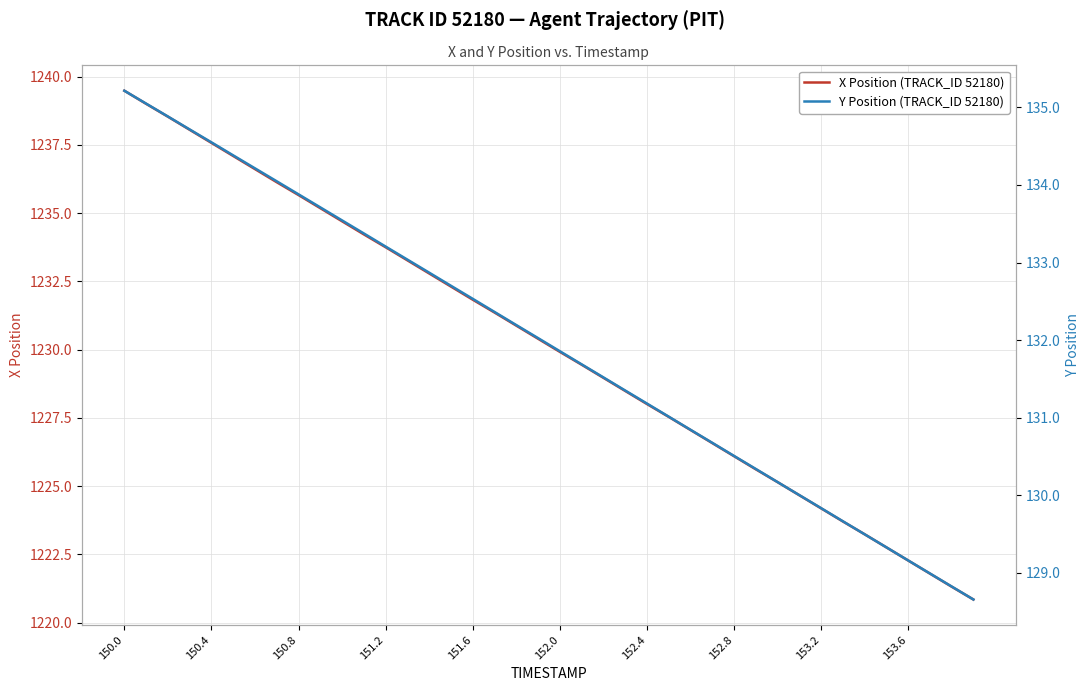

What is the average value of the X Position (TRACK_ID 52180) series?

1230.2